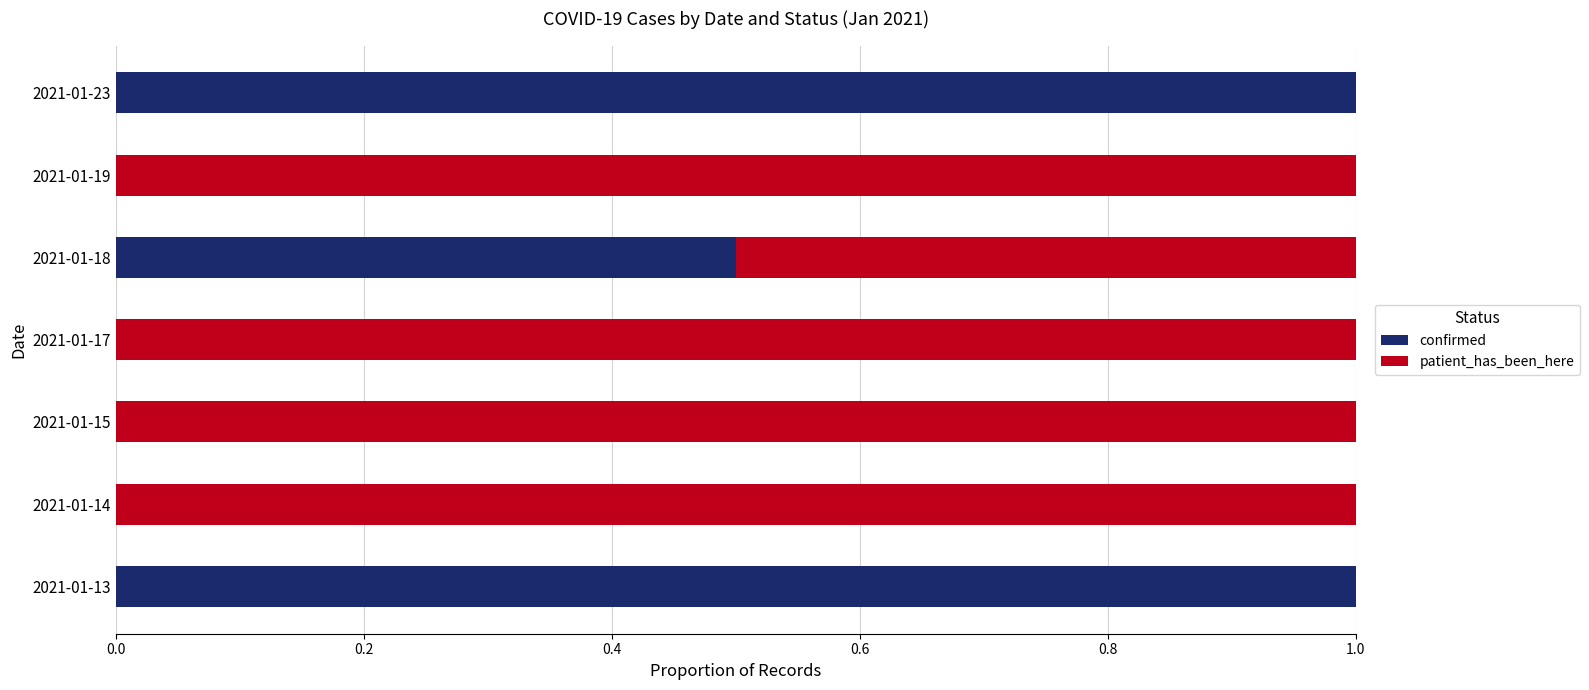

What is the total value across all series at 2021-01-14?

1.0